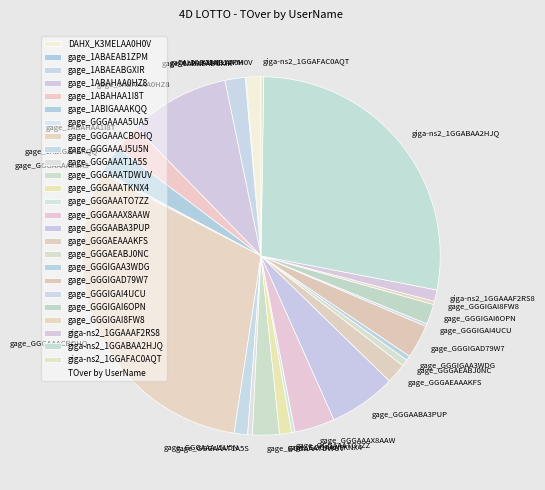

Is the sum of giga-ns2_1GGABAA2HJQ and gage_GGGAAATO7ZZ greater than half?

No